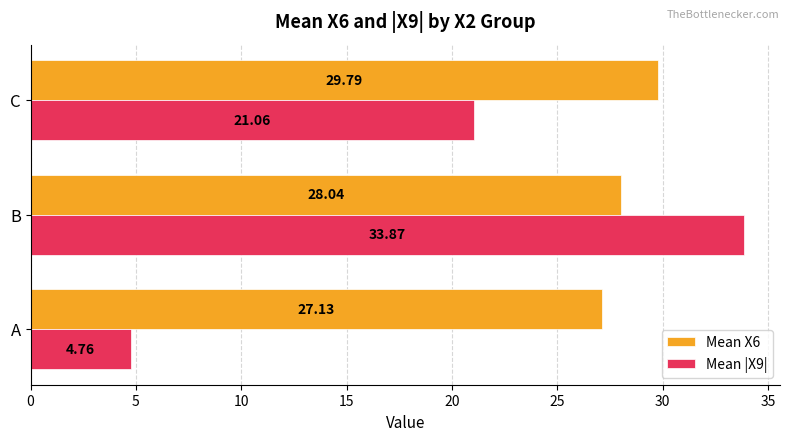

What is the average value of the Mean |X9| series?

19.9